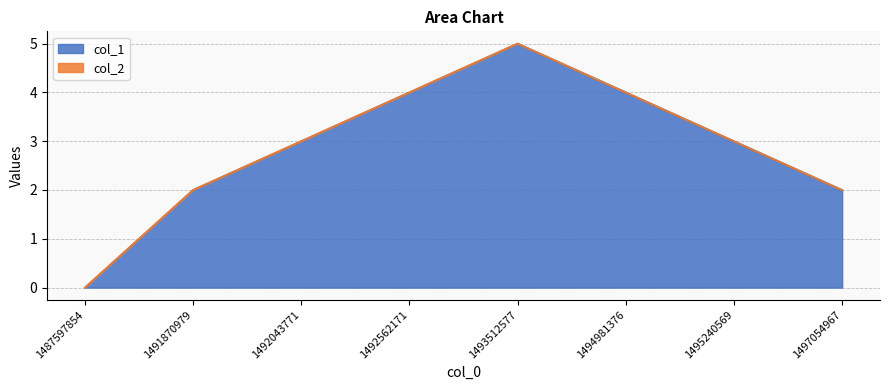

List the labels in order of value, largest first.

1493512577, 1492562171, 1494981376, 1492043771, 1495240569, 1491870979, 1497054967, 1487597854